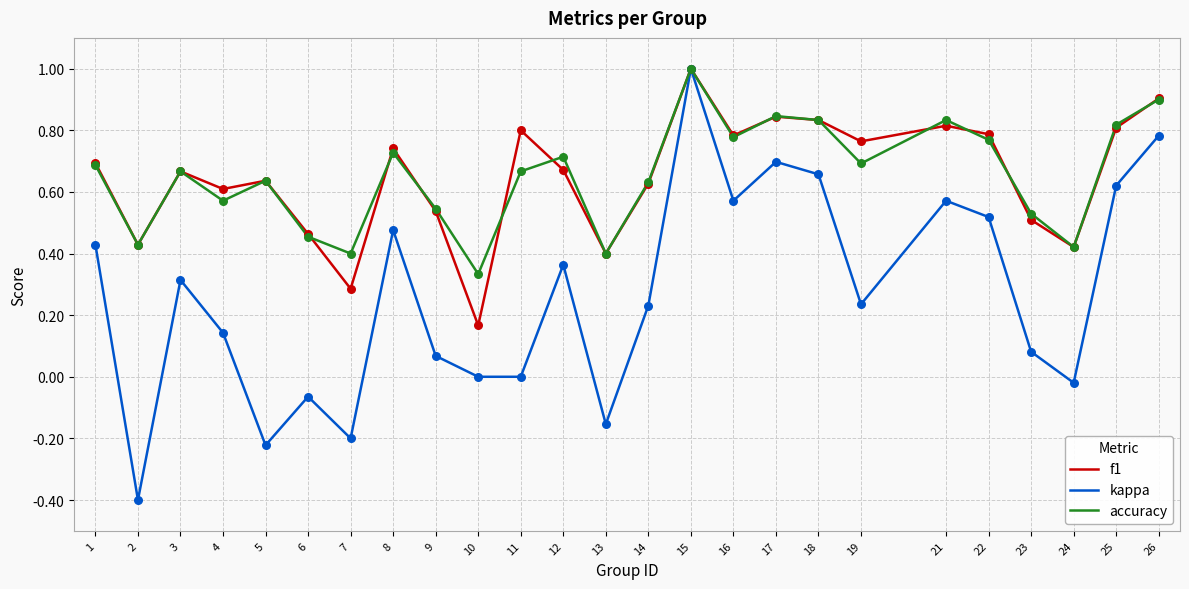

At which category is the sum across all series the highest?

15